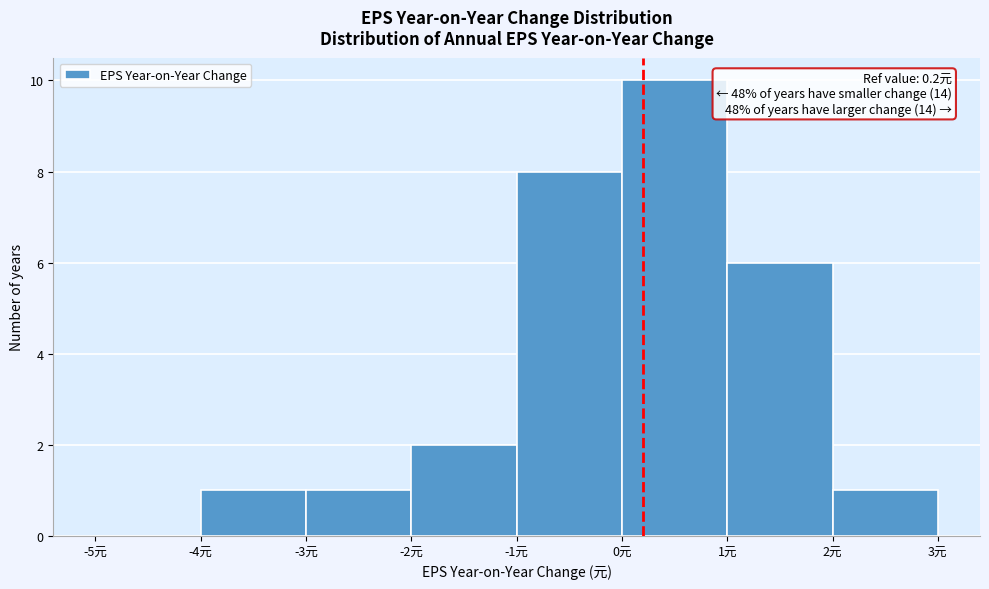

Which range on the x-axis has the tallest bar?

0 to 1